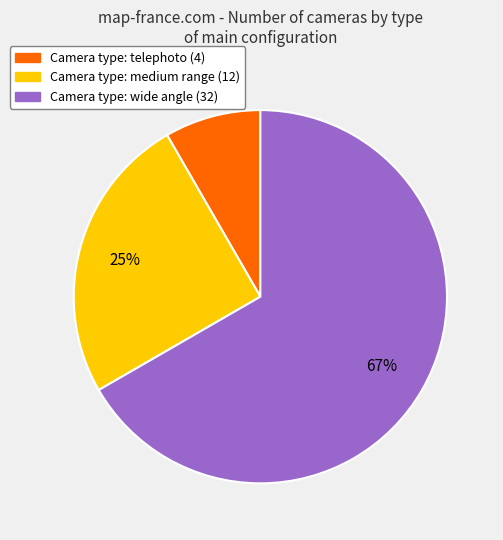

Is there a majority slice in this chart?

Yes